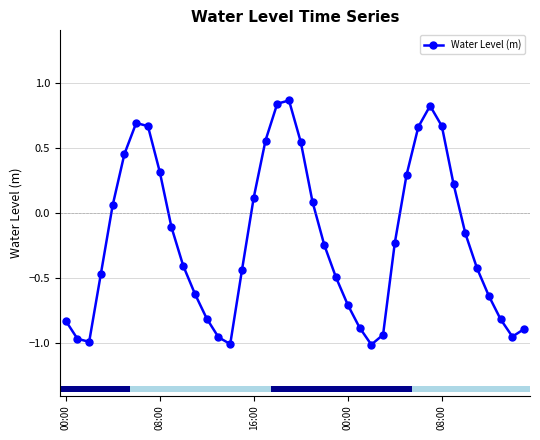

How many values exceed 0?

16